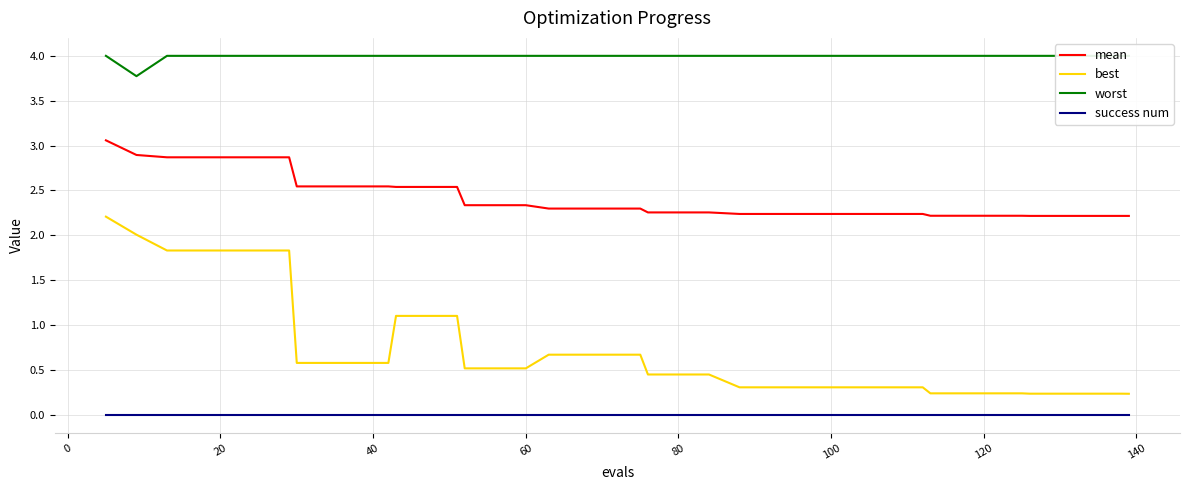

True or false: success num and best intersect in this chart.

False